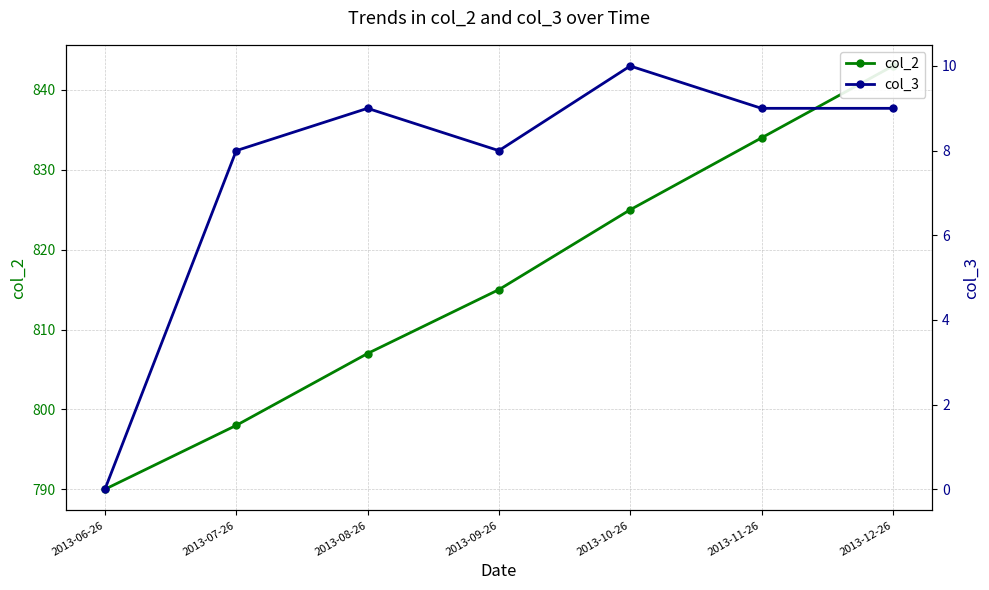

What are all the series names shown in the legend?

col_2, col_3